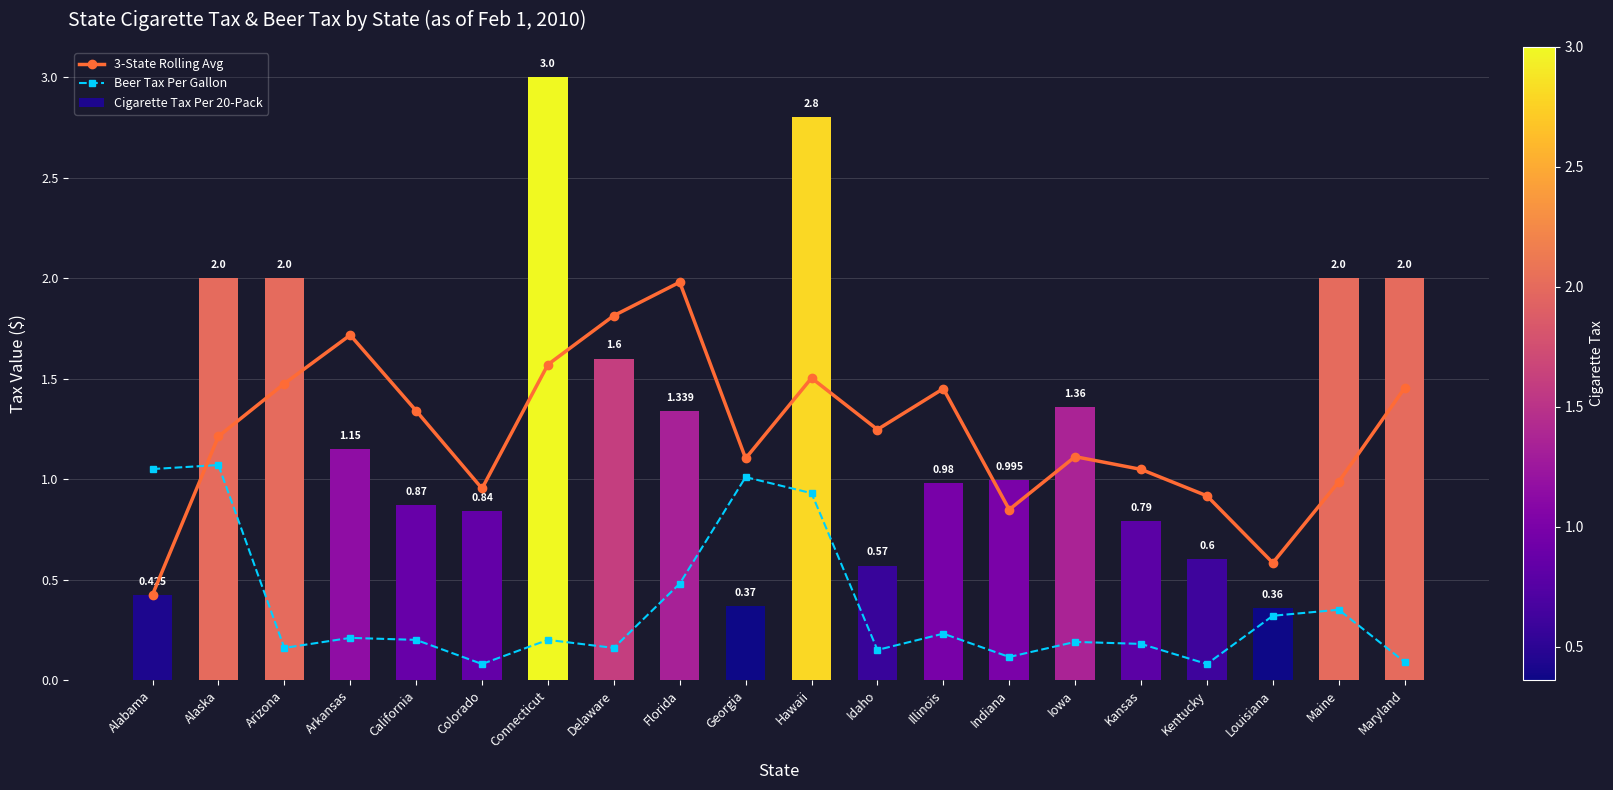

What is the total value across all series at Alabama?

1.9